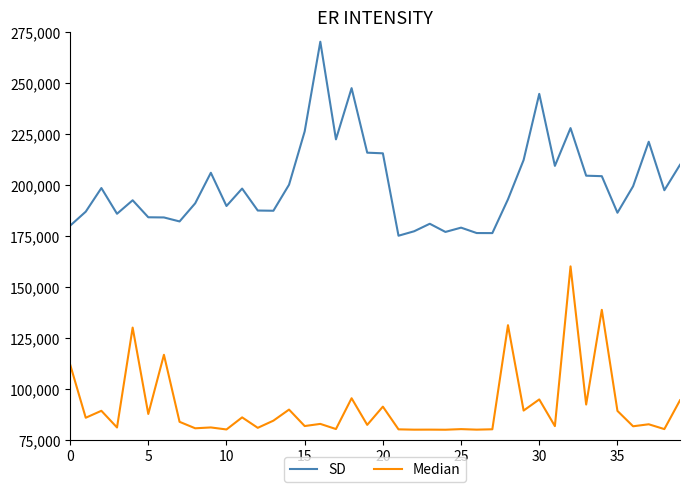

Which series has the largest total across all categories?

SD